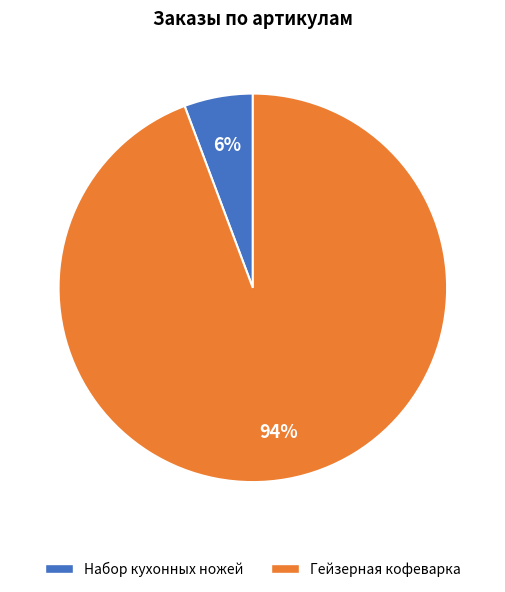

To the nearest percent, what percentage of the pie is Гейзерная кофеварка?

94%